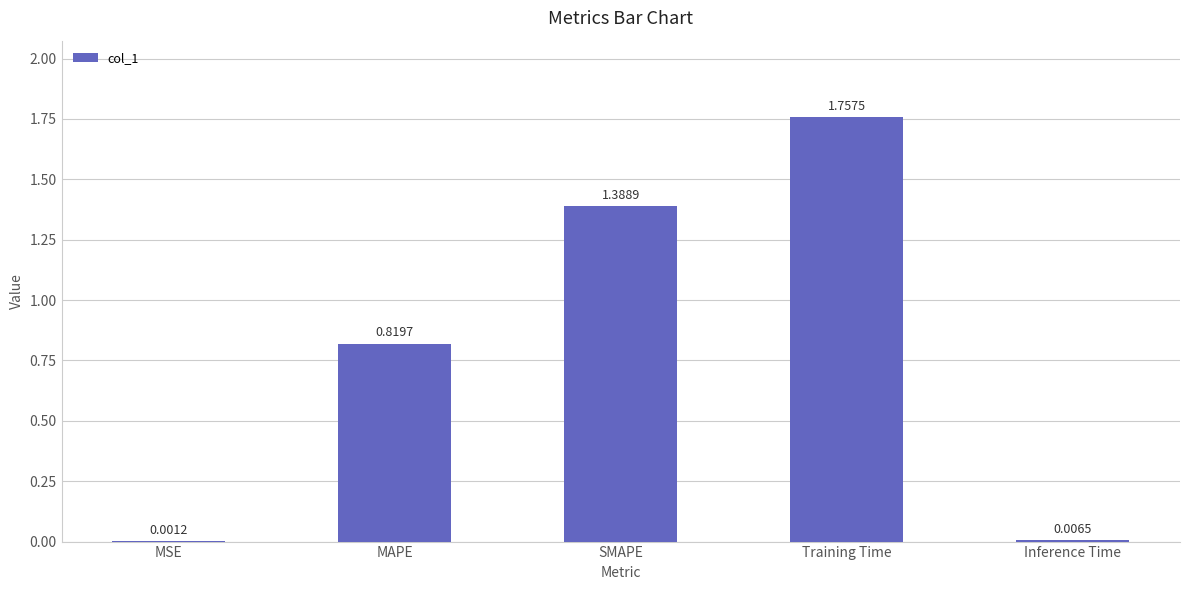

At which label is the value closest to 0?

MSE